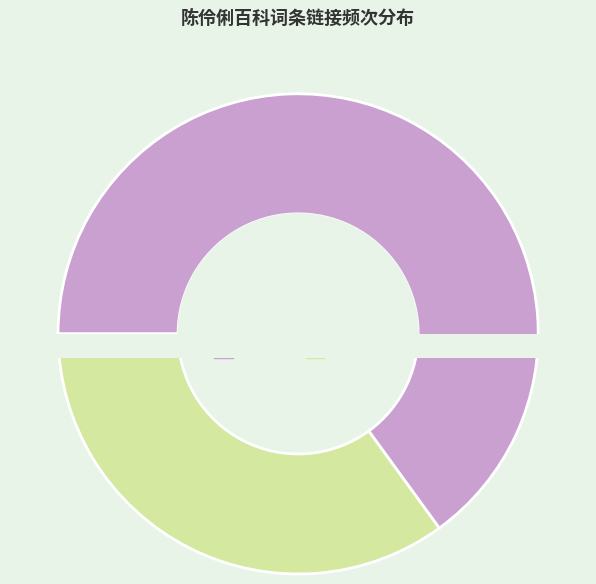

Which slice is the smallest?

中国